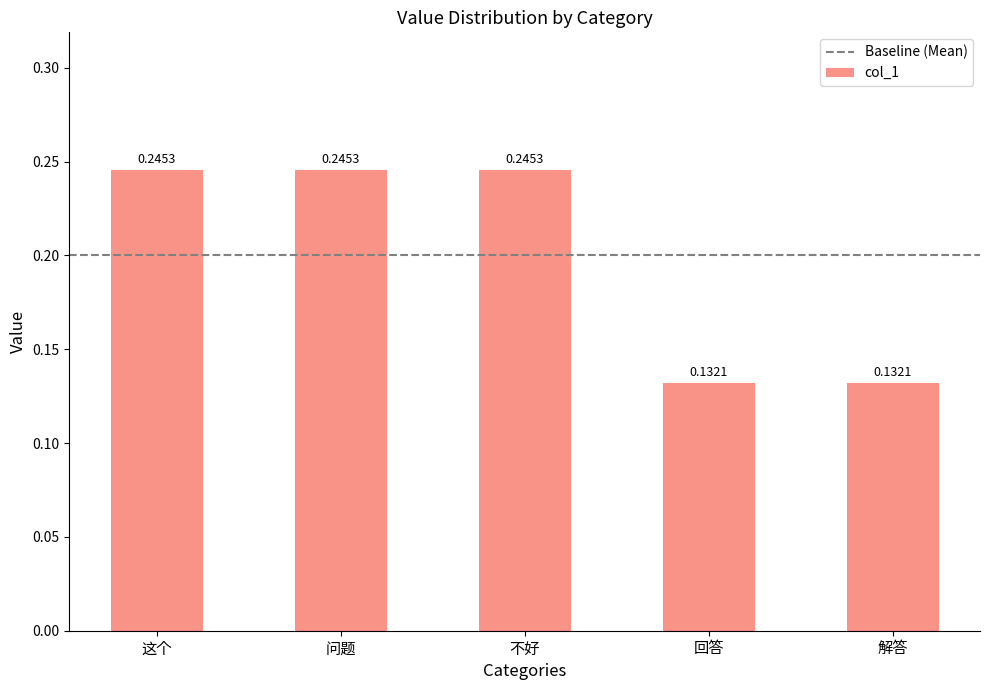

Does the chart contain any negative values?

No